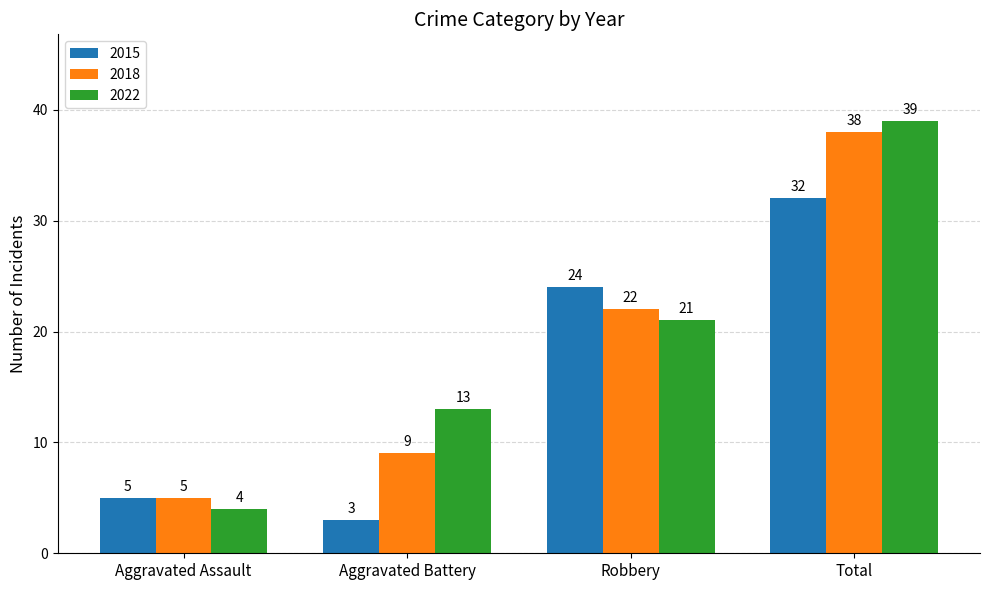

Rank the categories by 2022 value from highest to lowest.

Total, Robbery, Aggravated Battery, Aggravated Assault